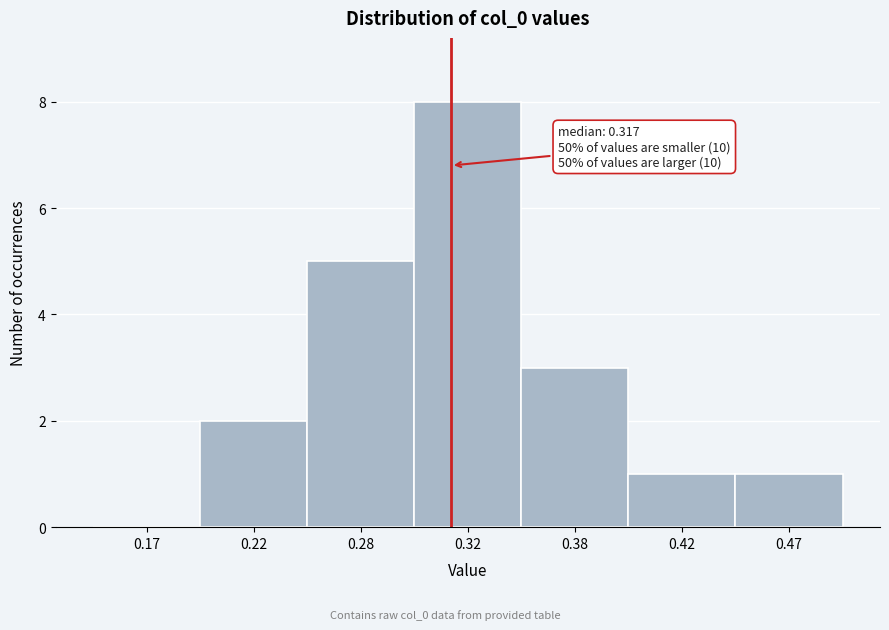

Reading left to right, transcribe all the data shown in this chart.

0.17=0	0.22=2	0.28=5	0.32=8	0.38=3	0.42=1	0.47=1